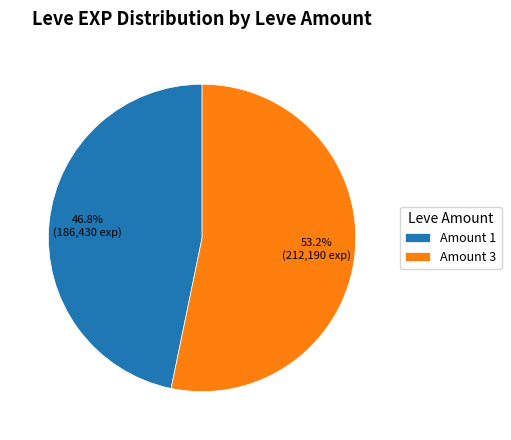

Combined, do Amount 1 and Amount 3 account for over 50%?

Yes